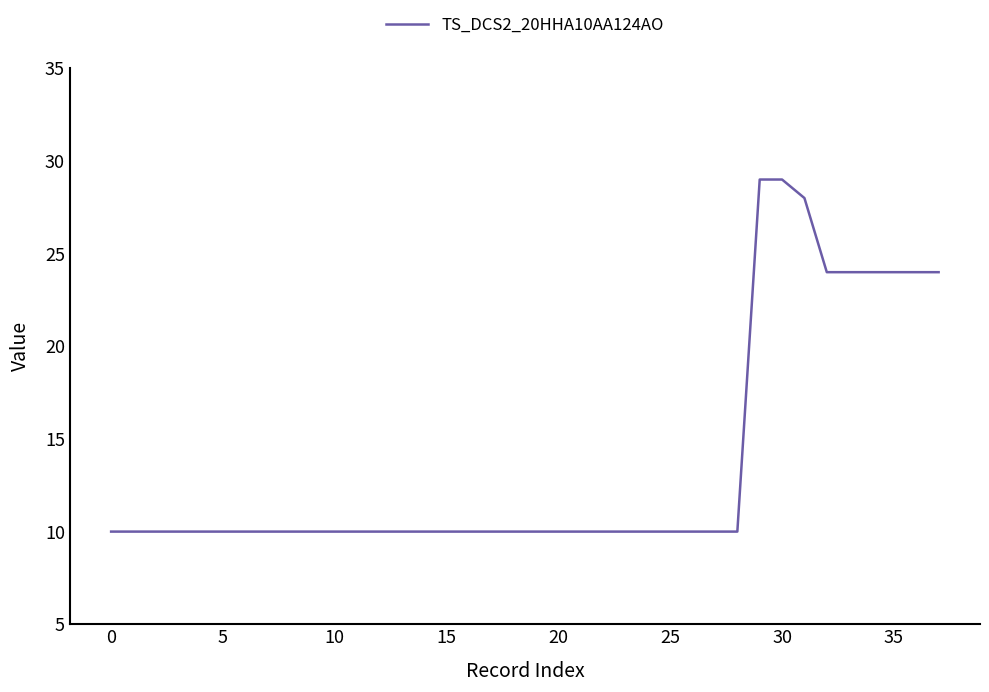

What is the maximum value shown in the chart?

29